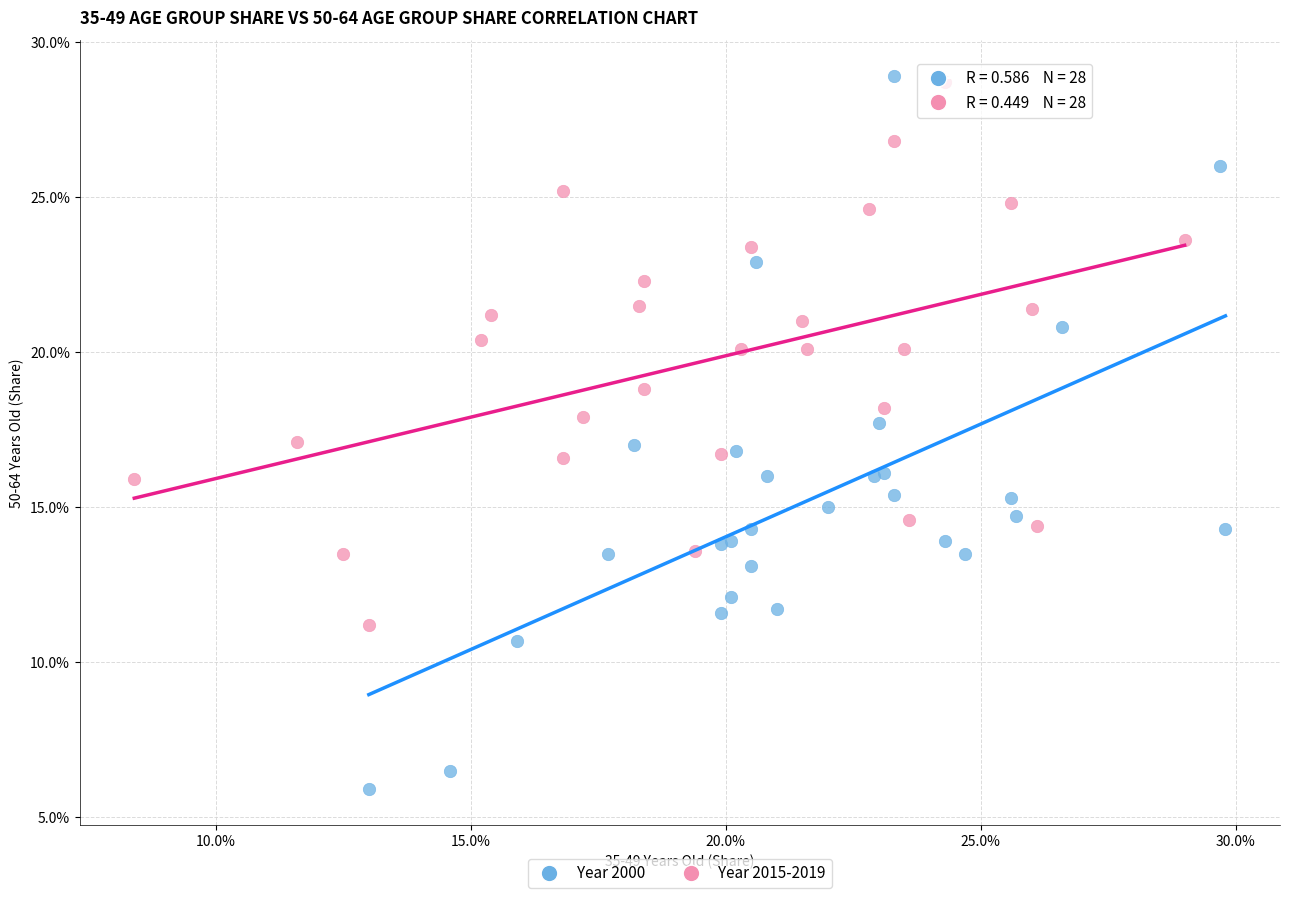

Which series has the largest Y range (max minus min)?

Year 2000